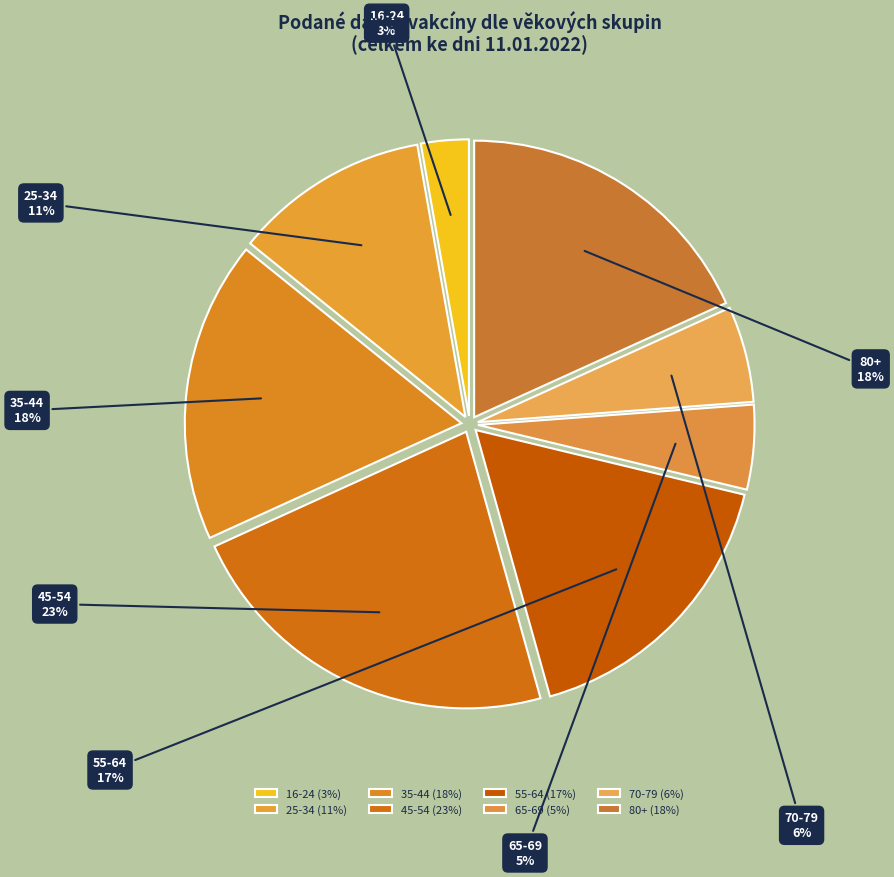

Between 45-54 and 70-79, which is larger?

45-54